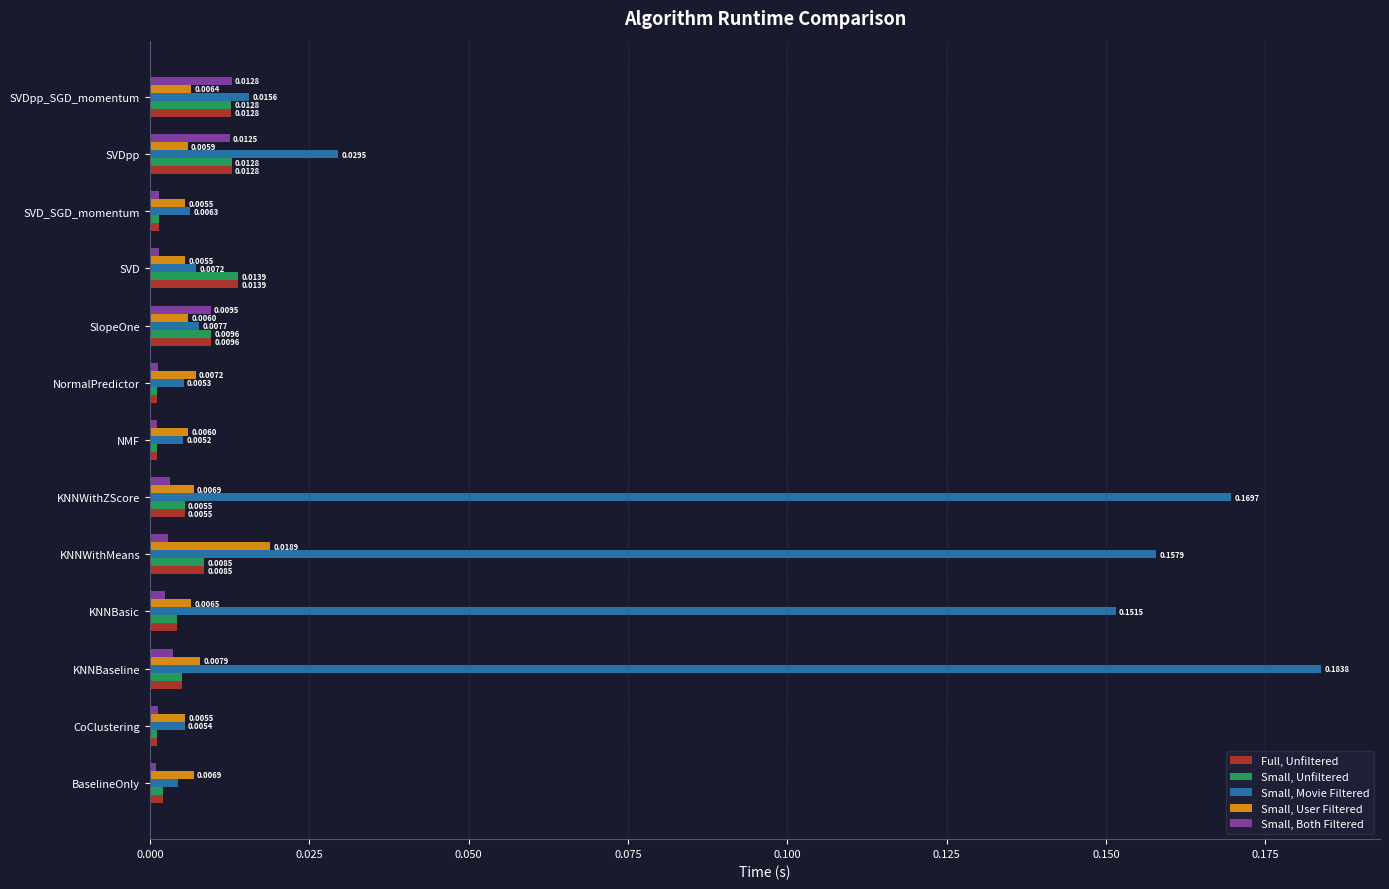

Rank the categories by Small, Movie Filtered value from lowest to highest.

BaselineOnly, NMF, NormalPredictor, CoClustering, SVD_SGD_momentum, SVD, SlopeOne, SVDpp_SGD_momentum, SVDpp, KNNBasic, KNNWithMeans, KNNWithZScore, KNNBaseline